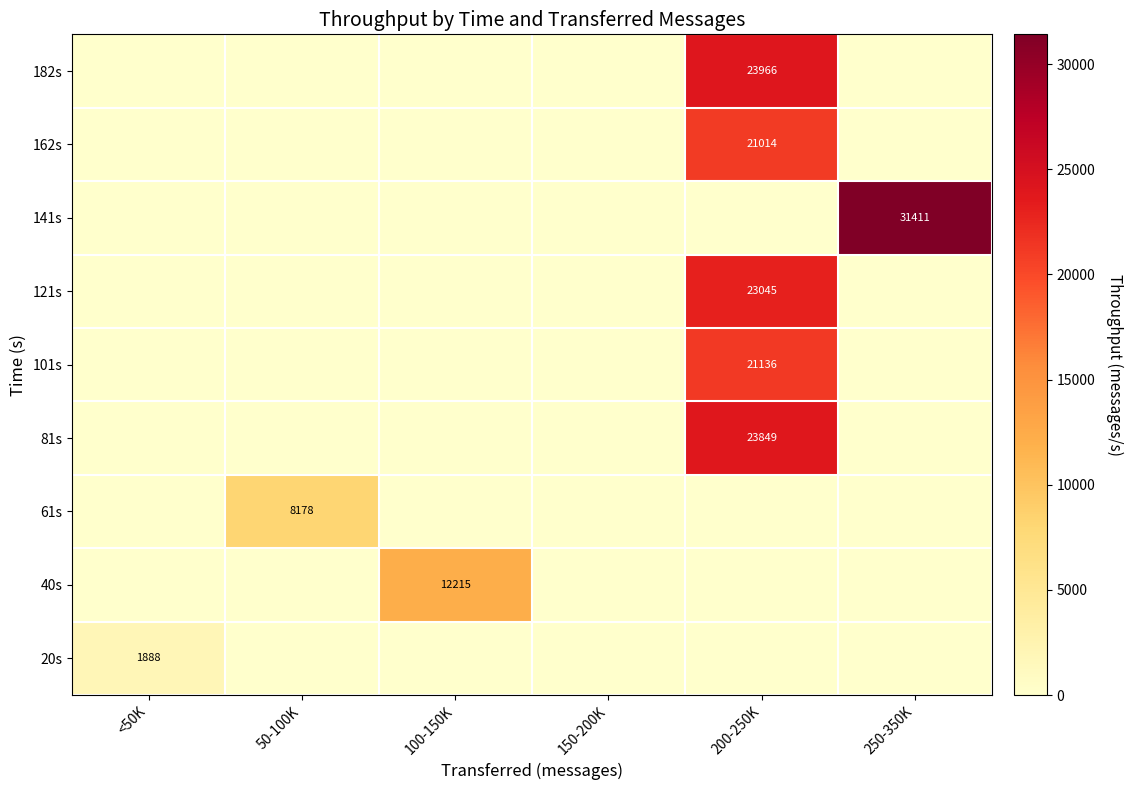

True or false: 141s has a value of 8050 at 250-350K.

False